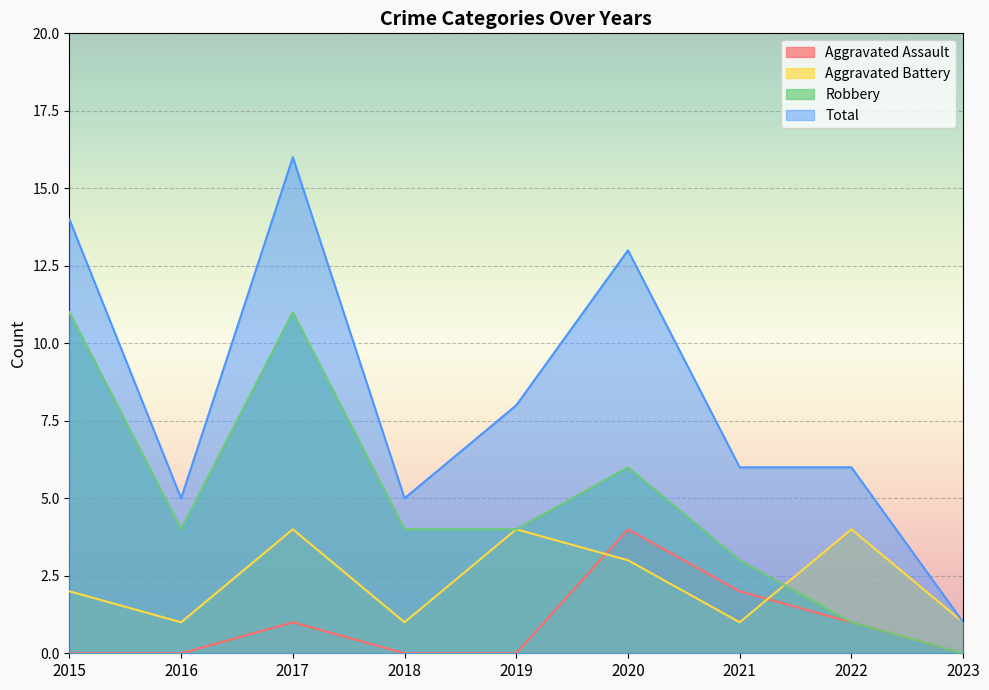

What are all the series names shown in the legend?

Aggravated Assault, Aggravated Battery, Robbery, Total